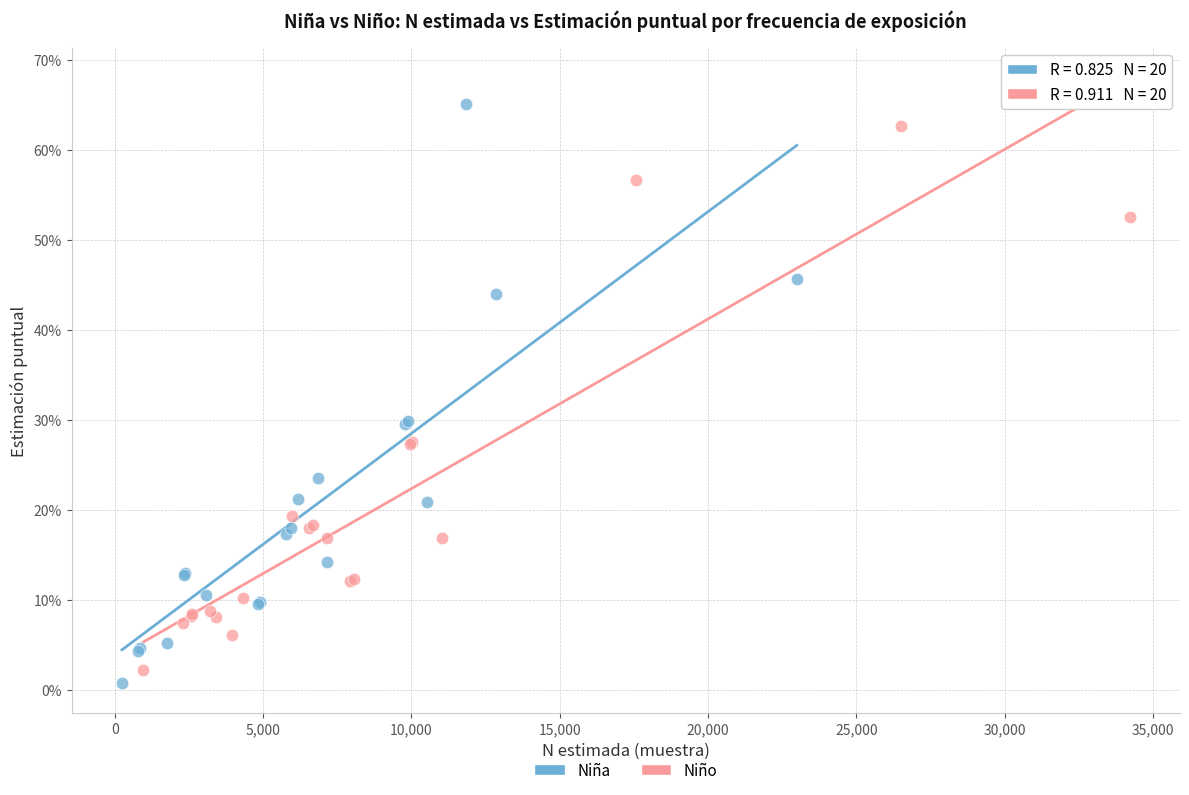

What are all the series names shown in the legend?

Niña, Niño